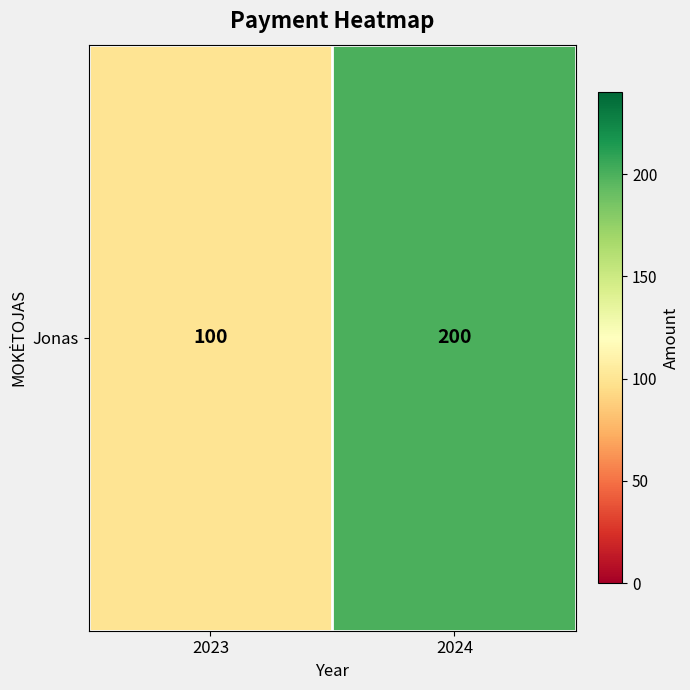

What is the sum of the values at 2024 and 2023?

300